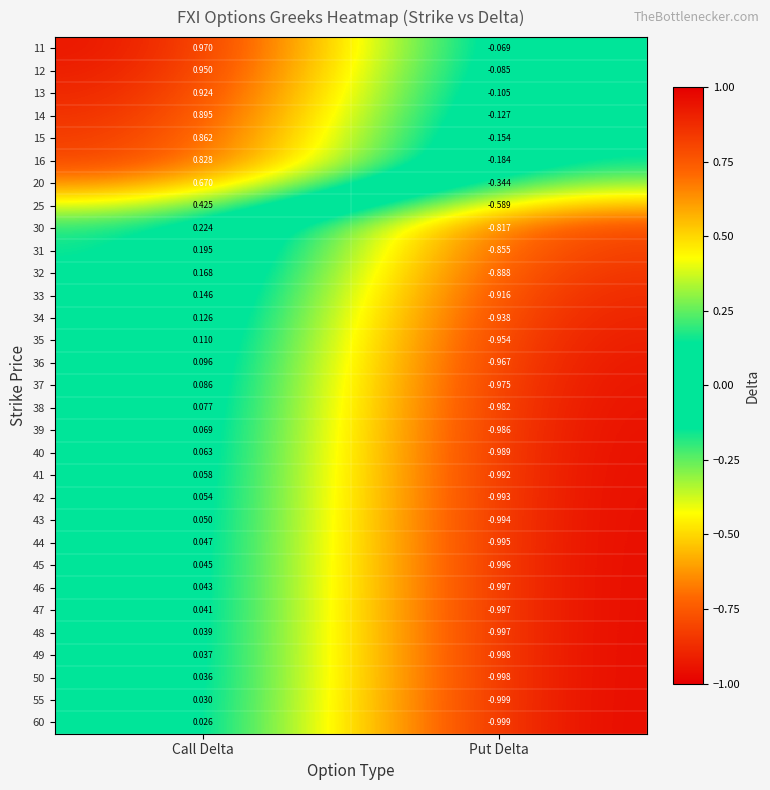

Where is 45 nearest to the value 0?

Call Delta